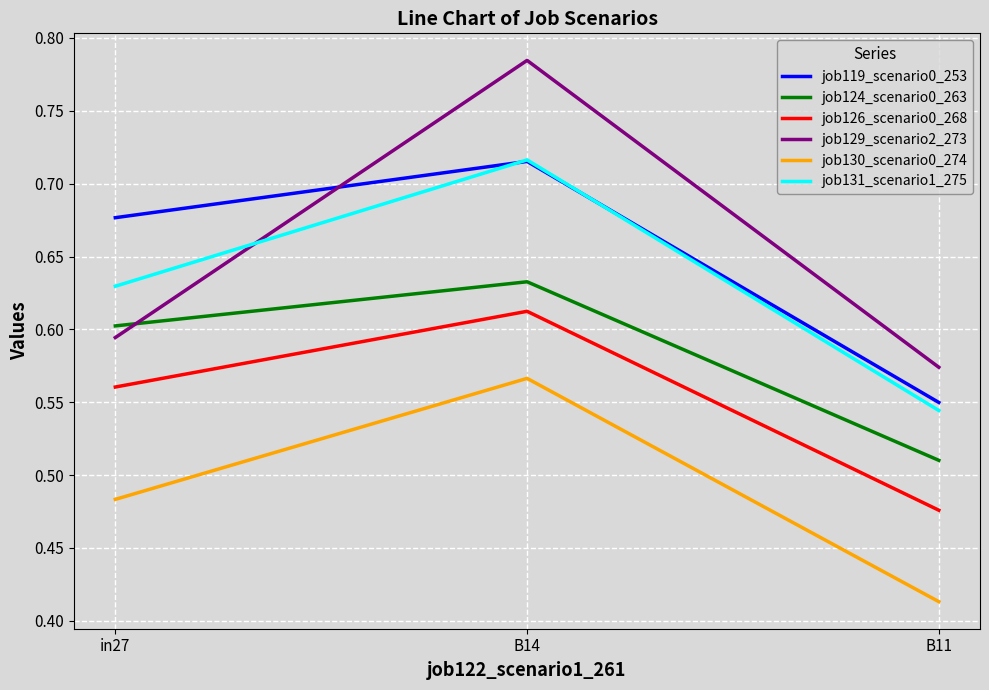

Which series has the largest range (max minus min)?

job129_scenario2_273